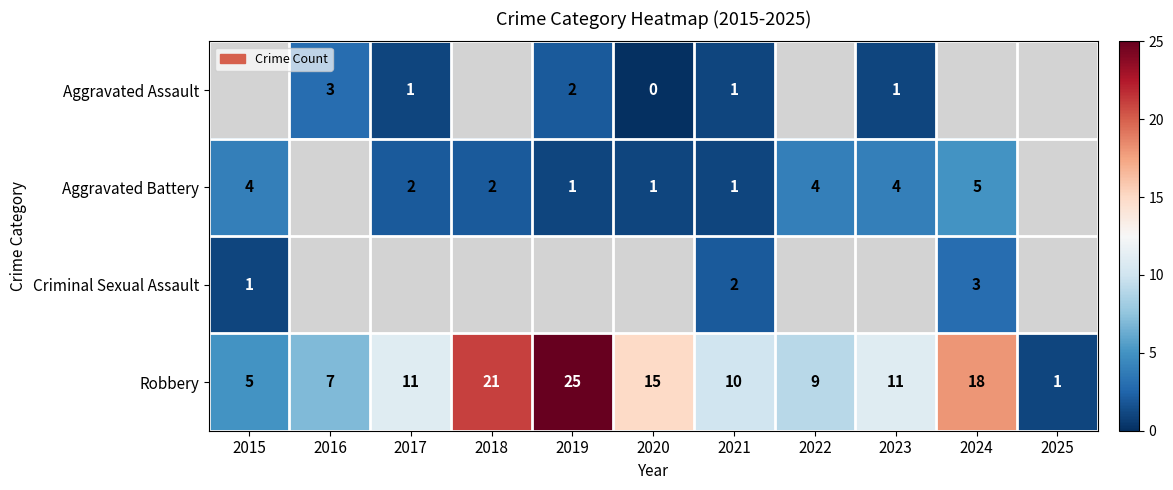

What is the difference between the maximum and minimum values in the Robbery series?

24